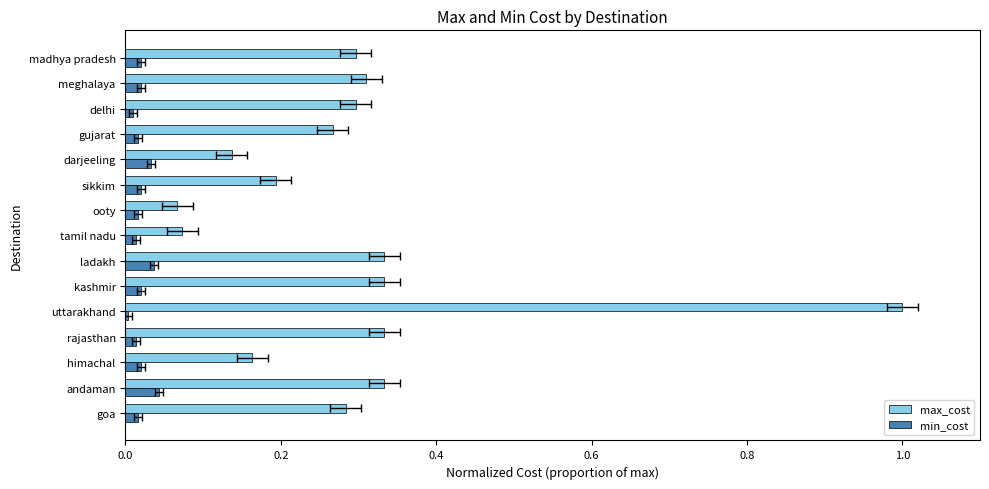

What is the minimum value for max_cost?

0.1